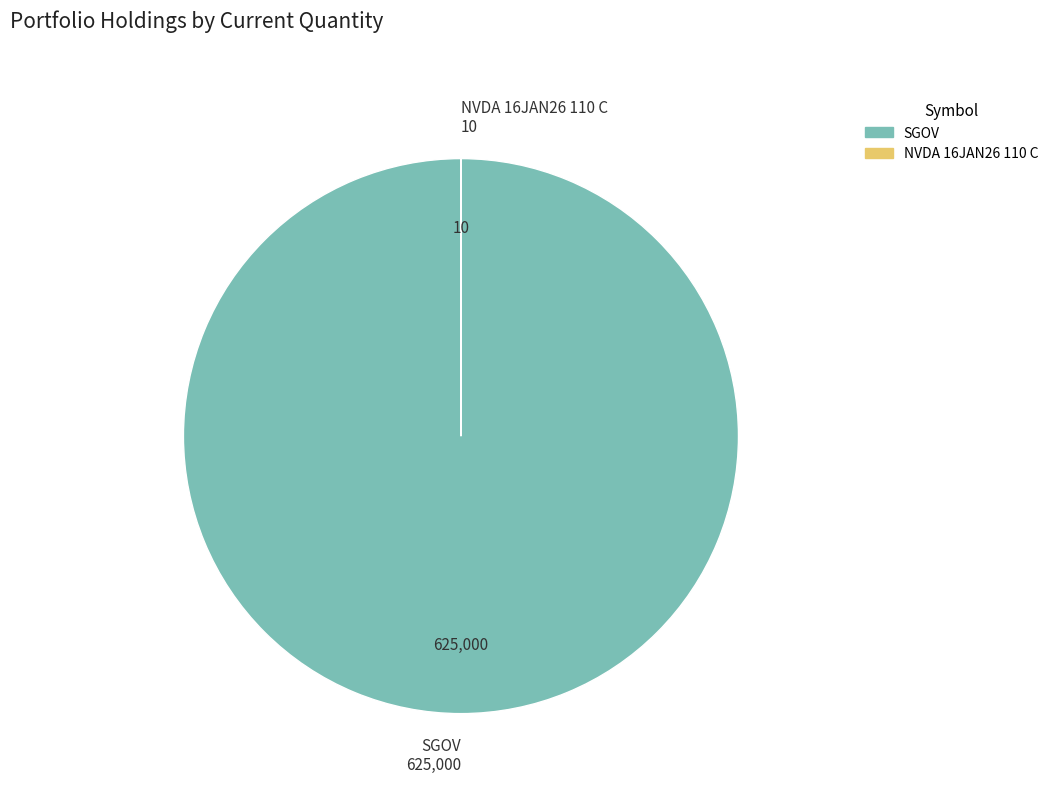

Which category has the biggest portion of the pie?

SGOV